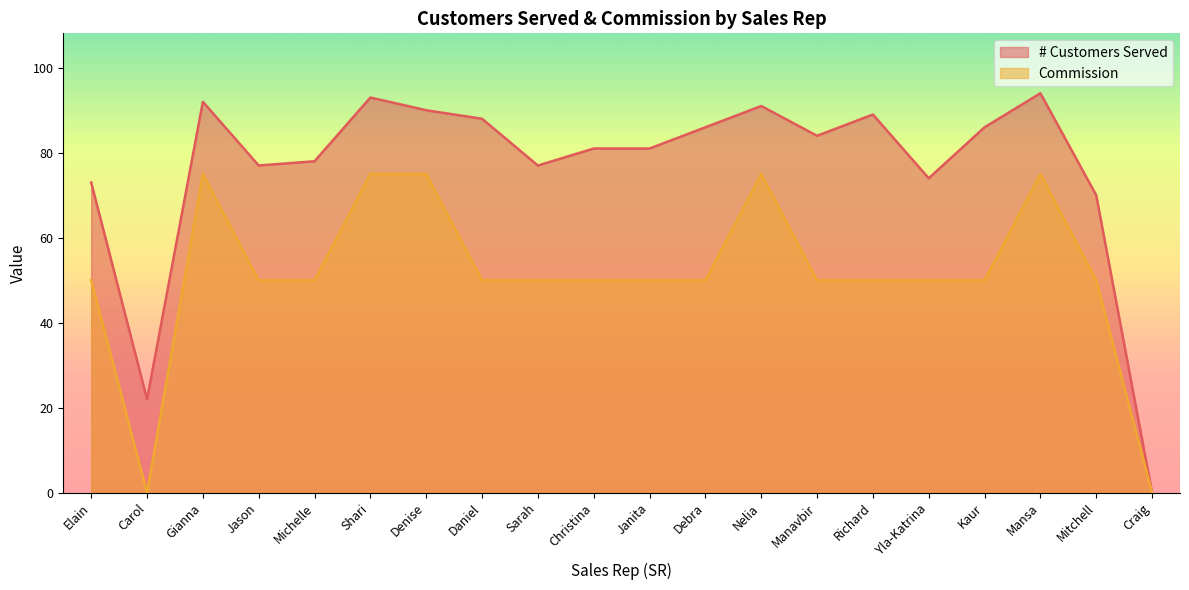

How many lines are shown in the chart?

2